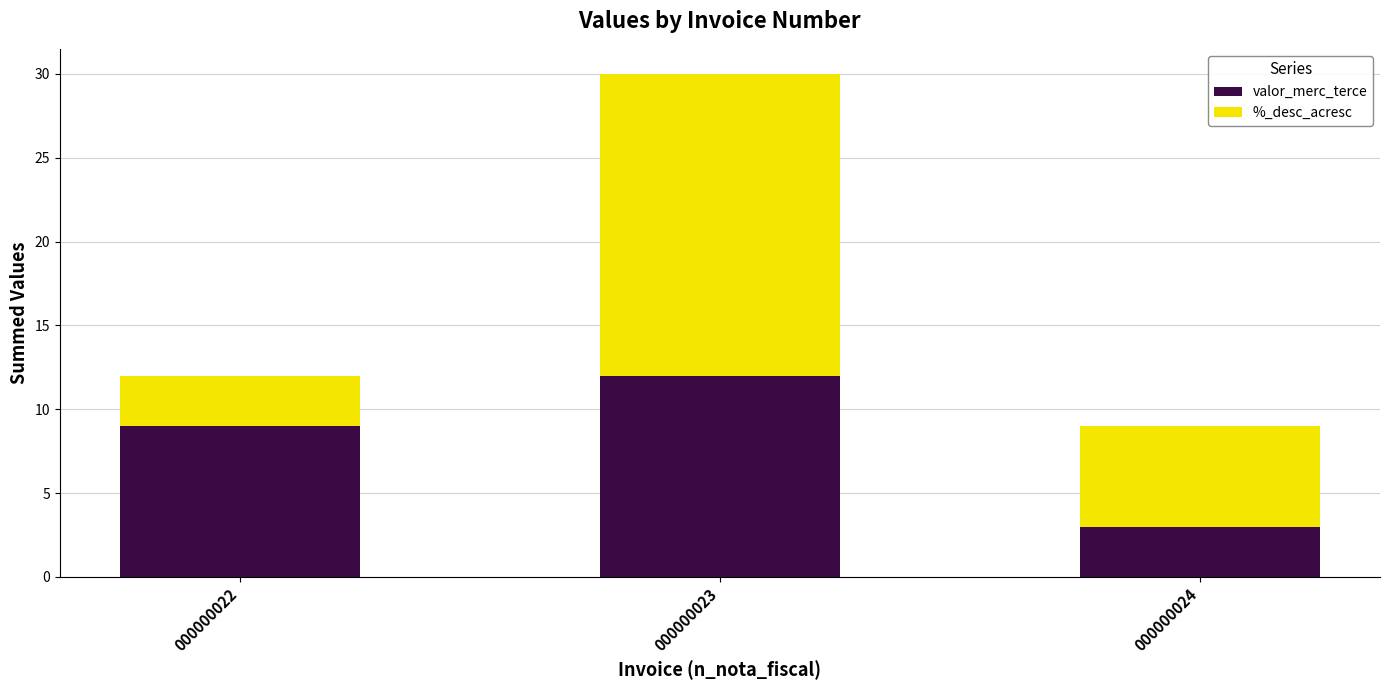

List the labels in order of valor_merc_terce value, smallest first.

000000024, 000000022, 000000023